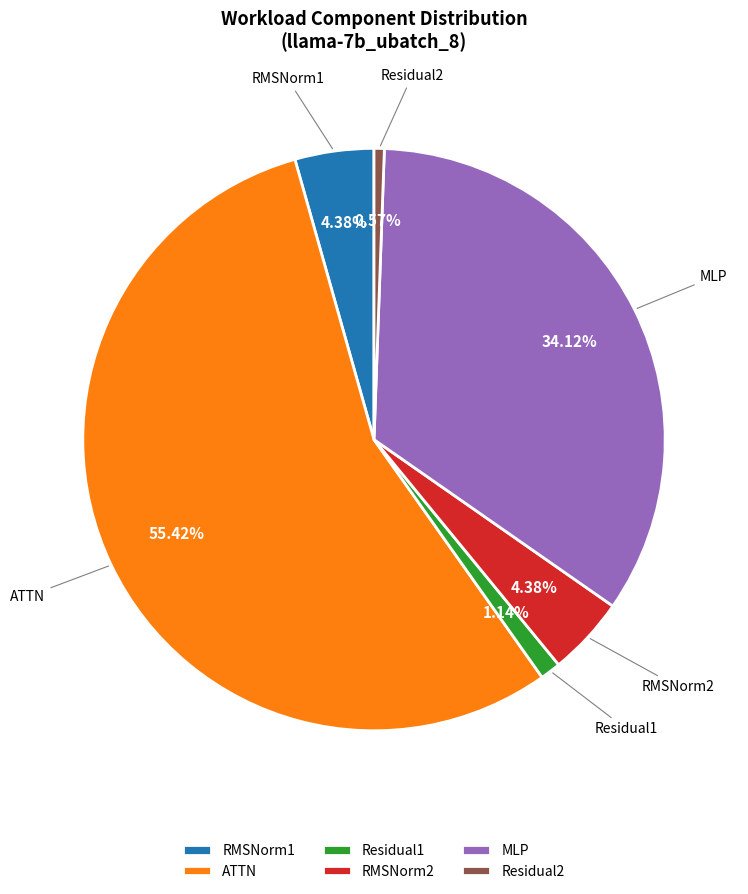

Which has a higher value, MLP or ATTN?

ATTN